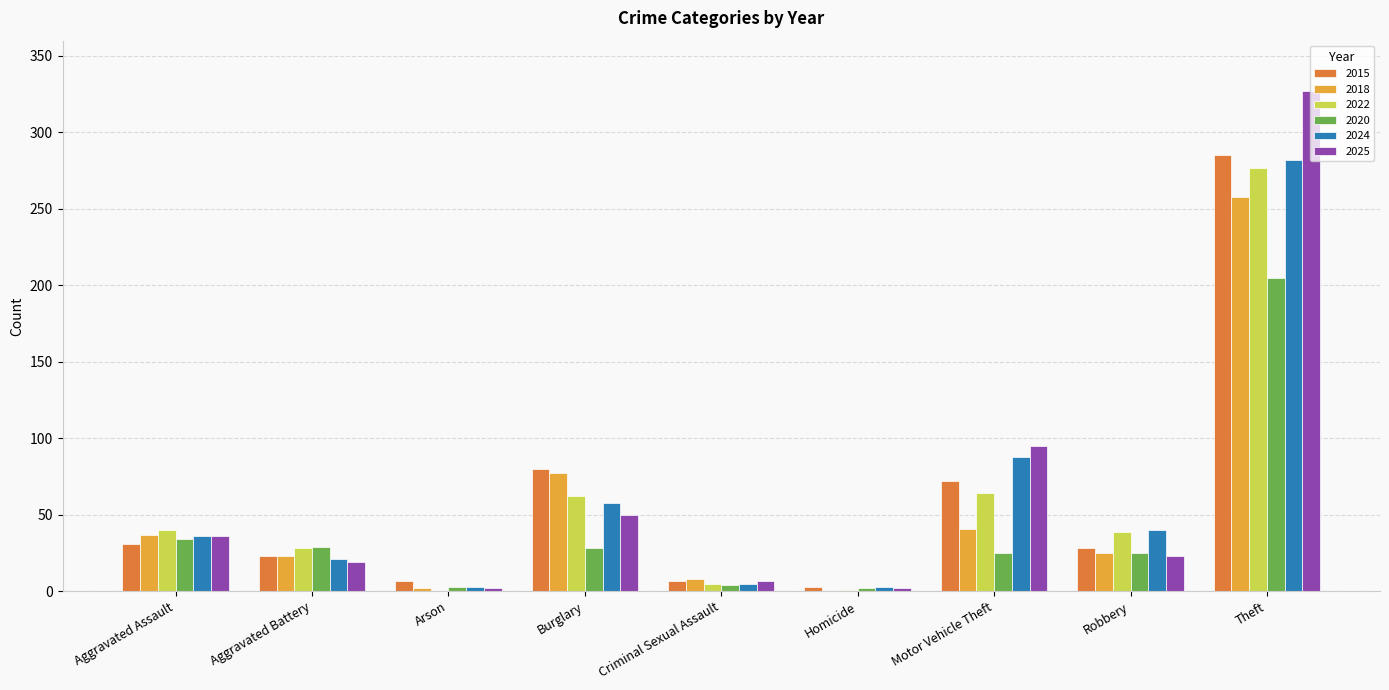

Which category has the highest value in the 2018 series?

Theft